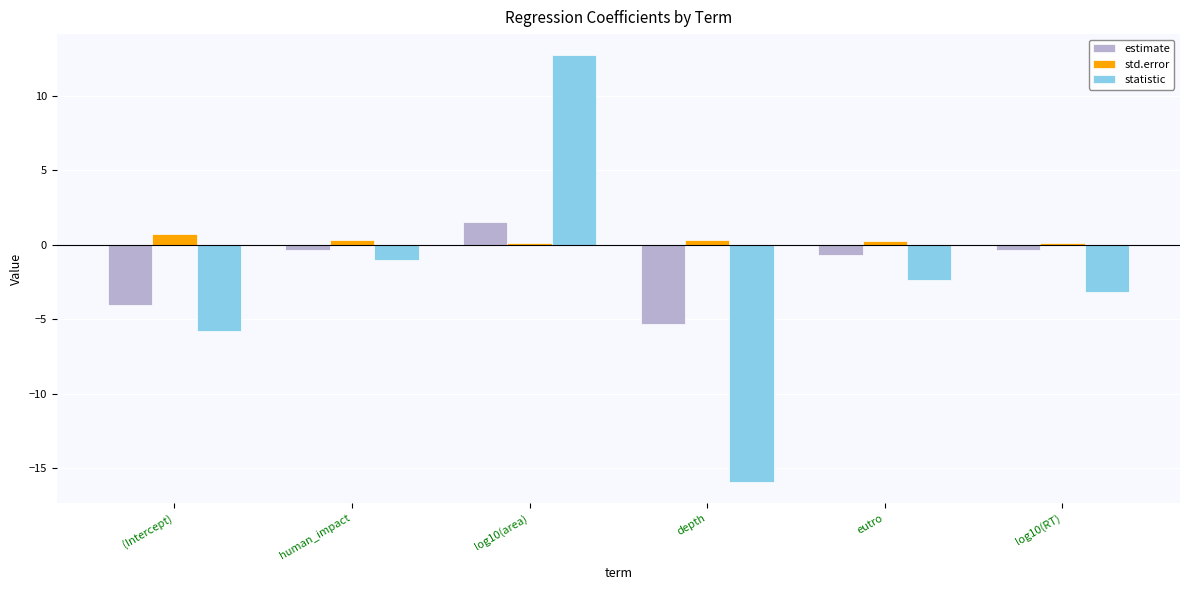

Which category has the highest value in the estimate series?

log10(area)